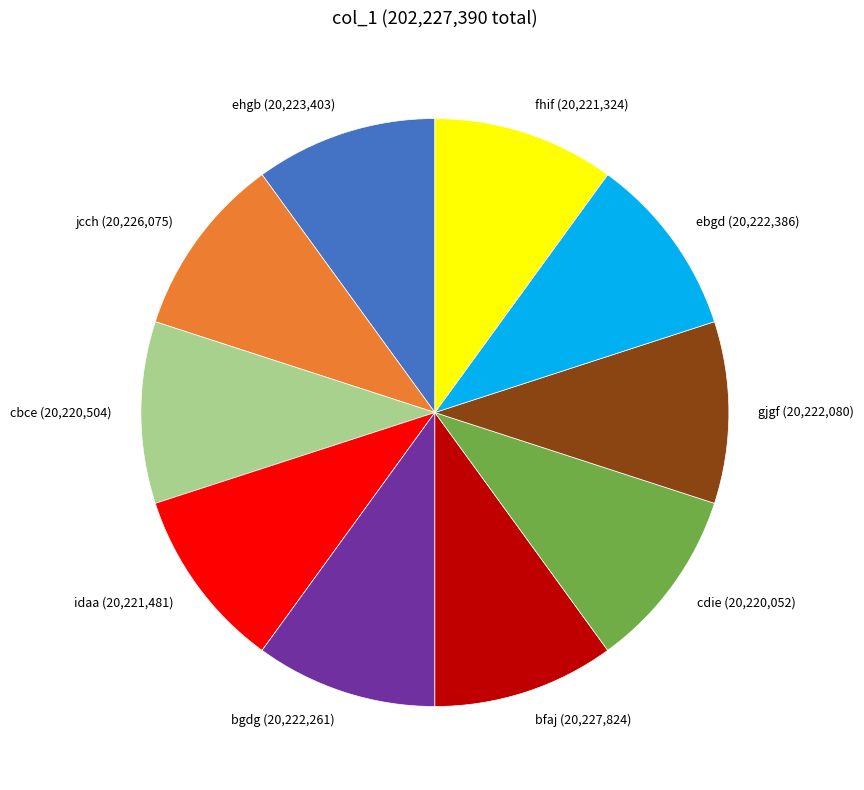

Approximately how many times larger is the value at bfaj compared to cbce?

1.0